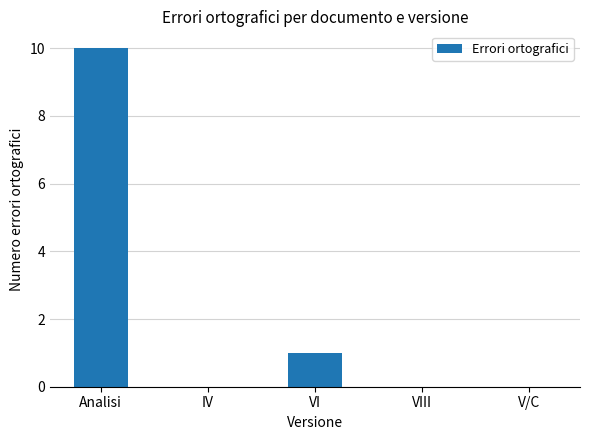

Which category has the highest value across all series?

Analisi